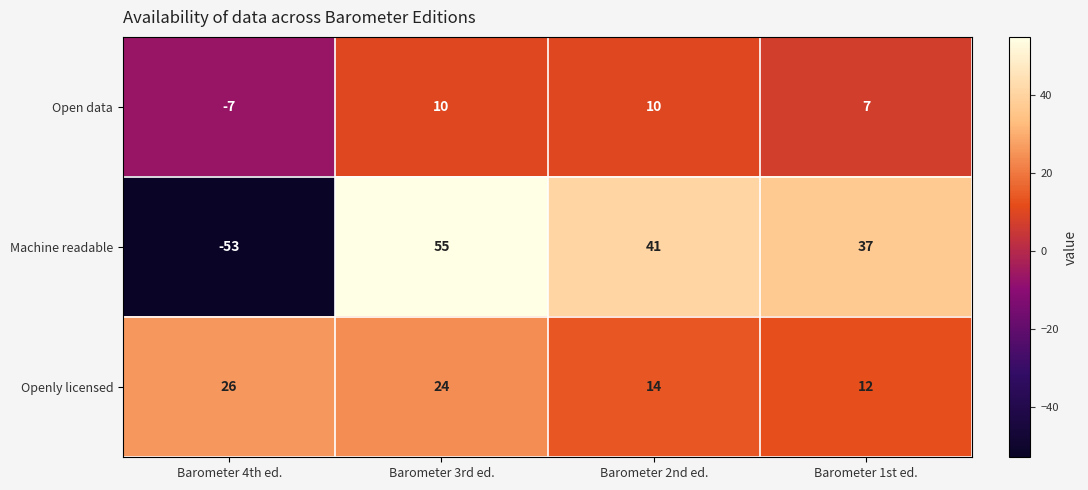

The Open data series shows 17 at Barometer 3rd ed.. True or false?

False